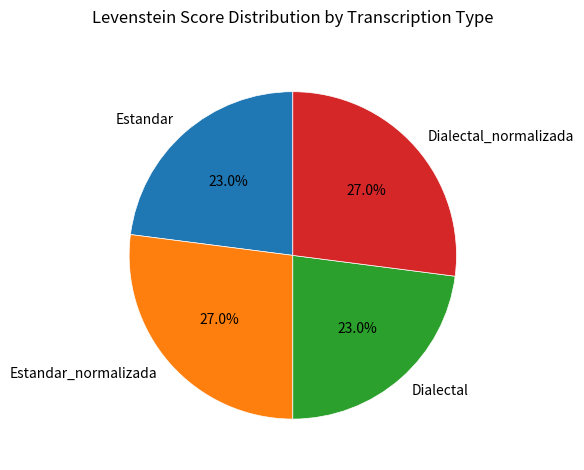

What is the total percentage of Estandar_normalizada and Estandar?

50.0%